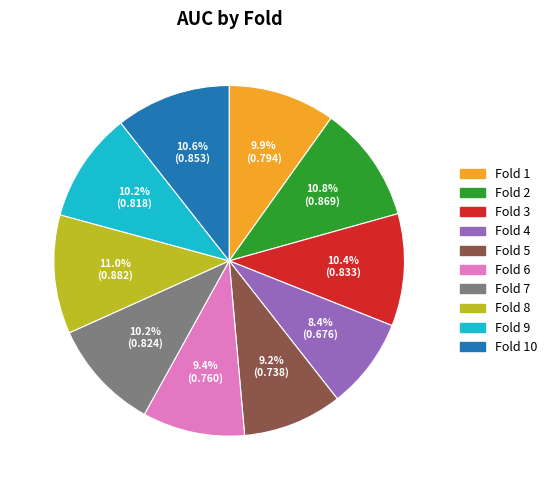

What portion of the pie excludes Fold 3?

89.6%